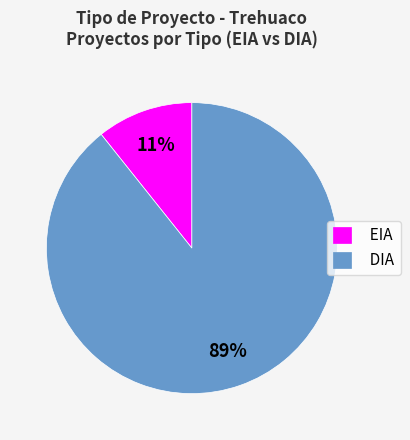

Is it true that DIA is 82% of the pie?

False